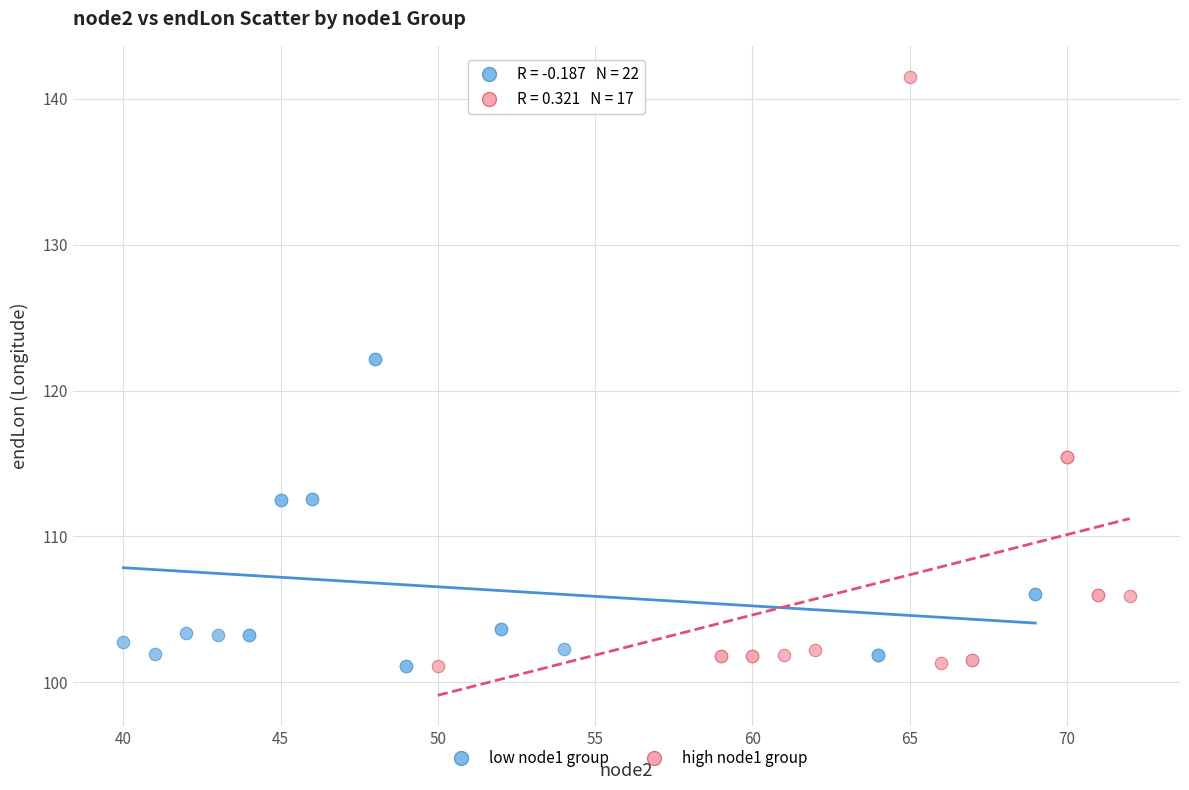

Which series contains the highest Y value?

high node1 group